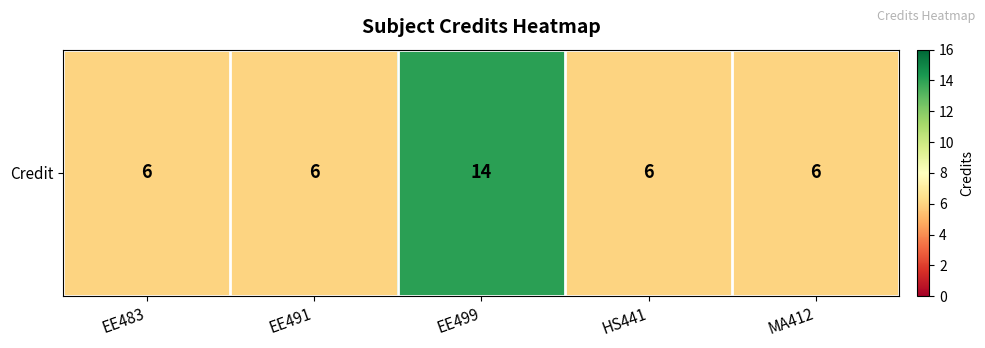

Which label corresponds to the largest value in the chart?

EE499